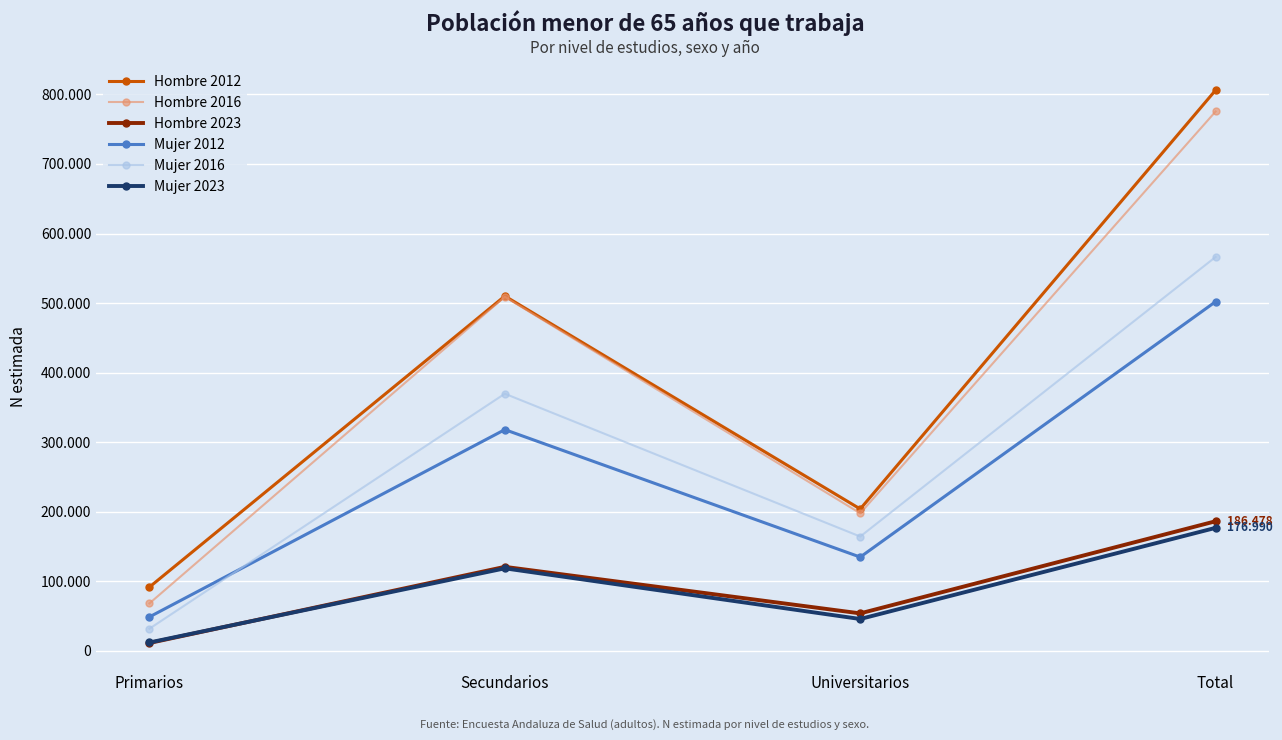

True or false: Hombre 2023 and Mujer 2016 cross at least once.

False